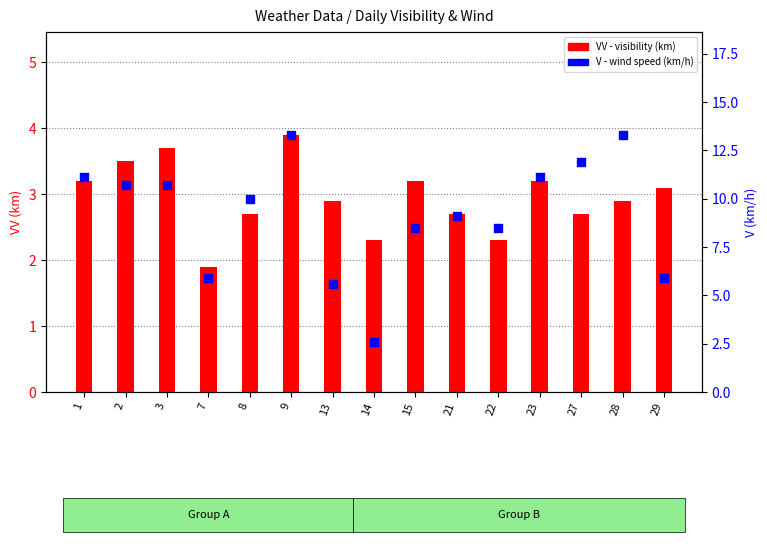

At which category is the sum across all series the highest?

9